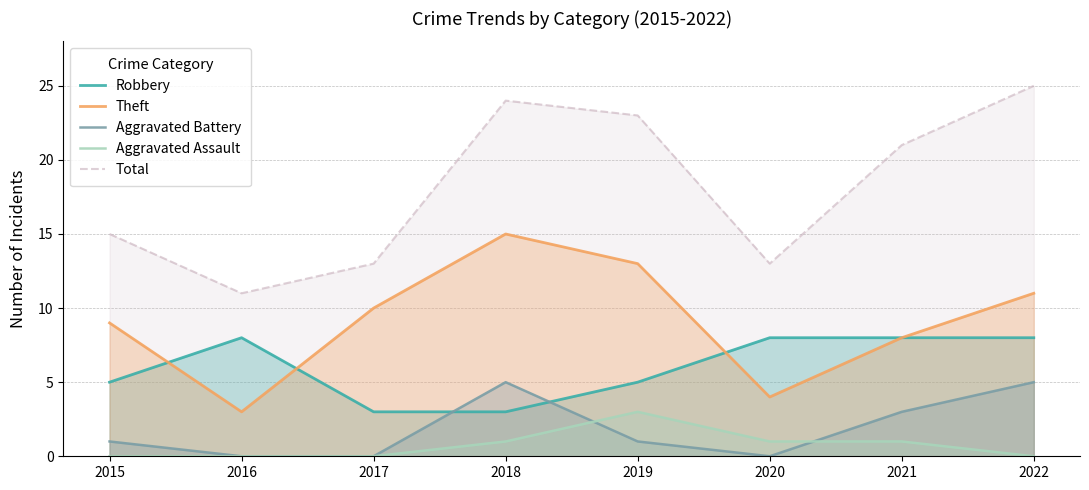

At which category is the sum across all series the highest?

2022